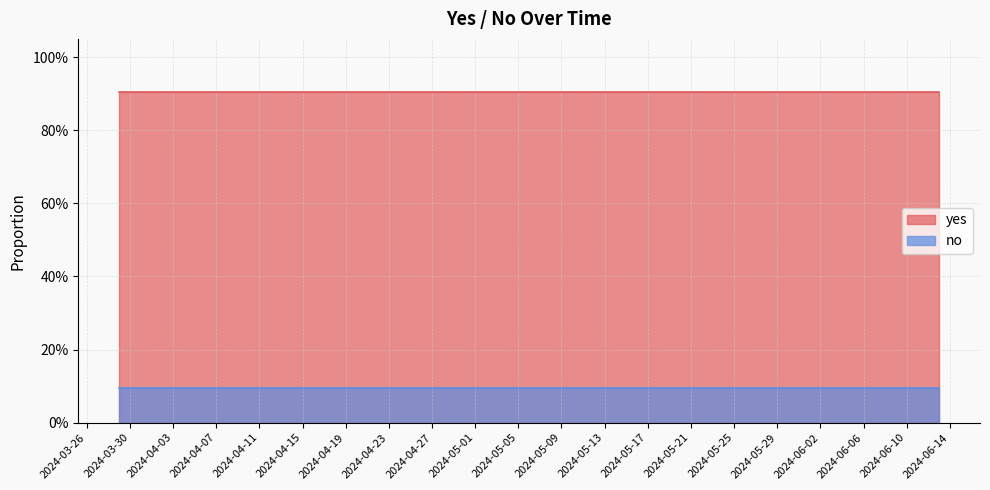

At which label is no closest to 0?

2024-03-29